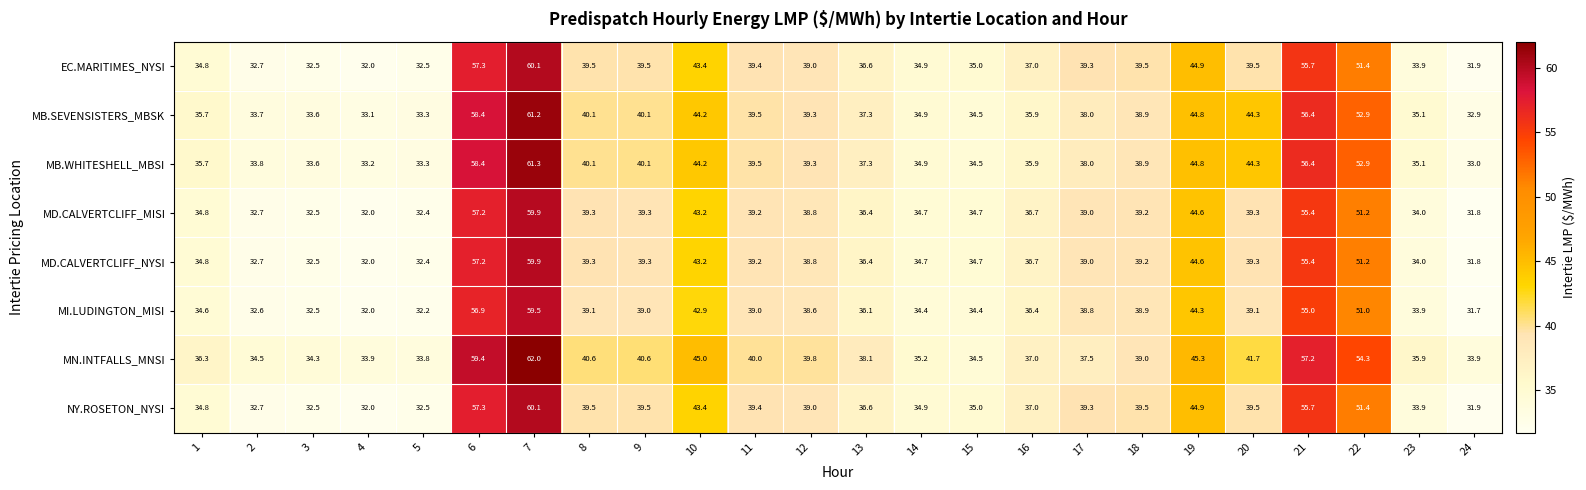

What is the difference between the second highest and minimum values in the MD.CALVERTCLIFF_NYSI series?

25.4